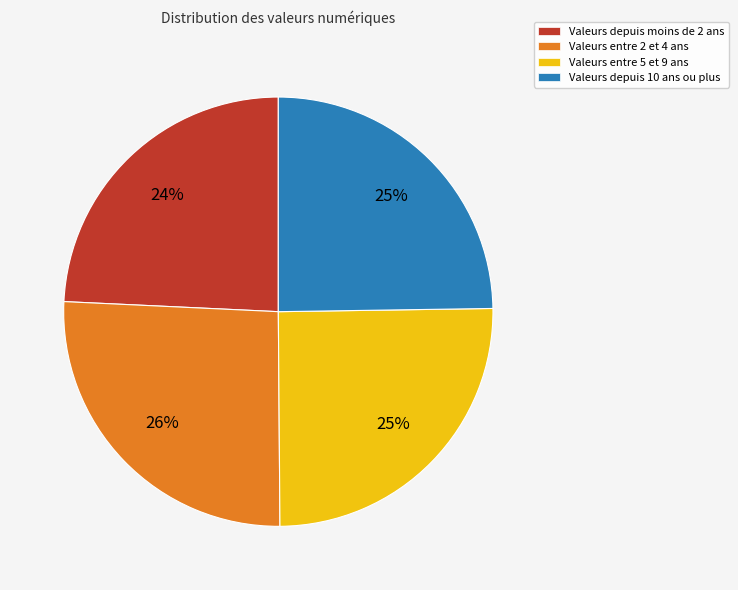

Is there a majority slice in this chart?

No